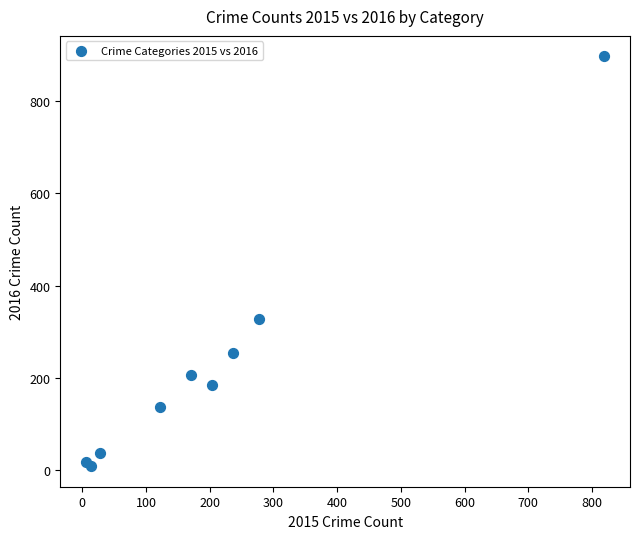

What Y value in the scatter plot is closest to 452?

327